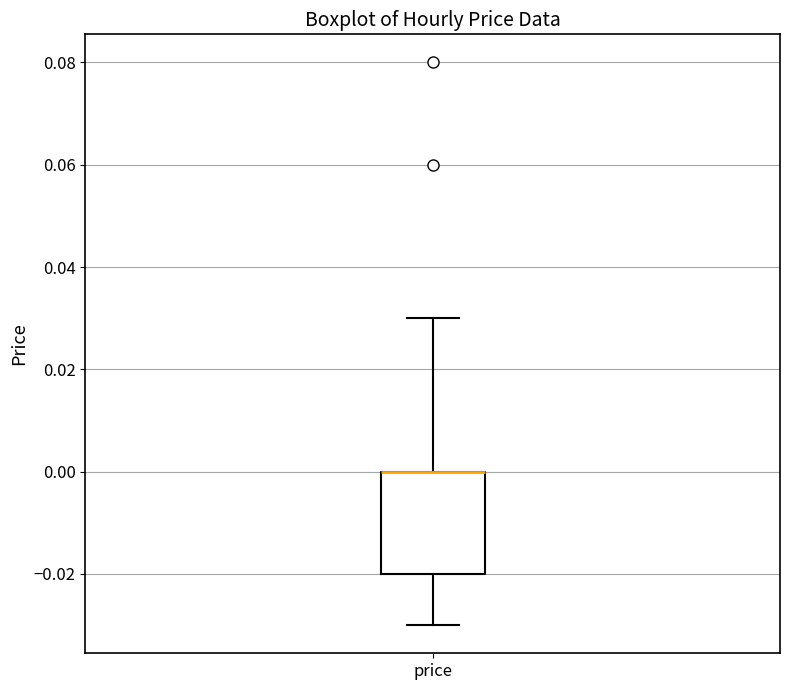

Transcribe this box plot: give where the median line is, the range the box spans, and where the two whiskers end, as read against the y-axis. The values are not printed on the chart, so give them approximately, as read against the axis.

median 0.00 (drawn on the box's upper edge), box -0.02 to 0.00, whiskers -0.03 to 0.03